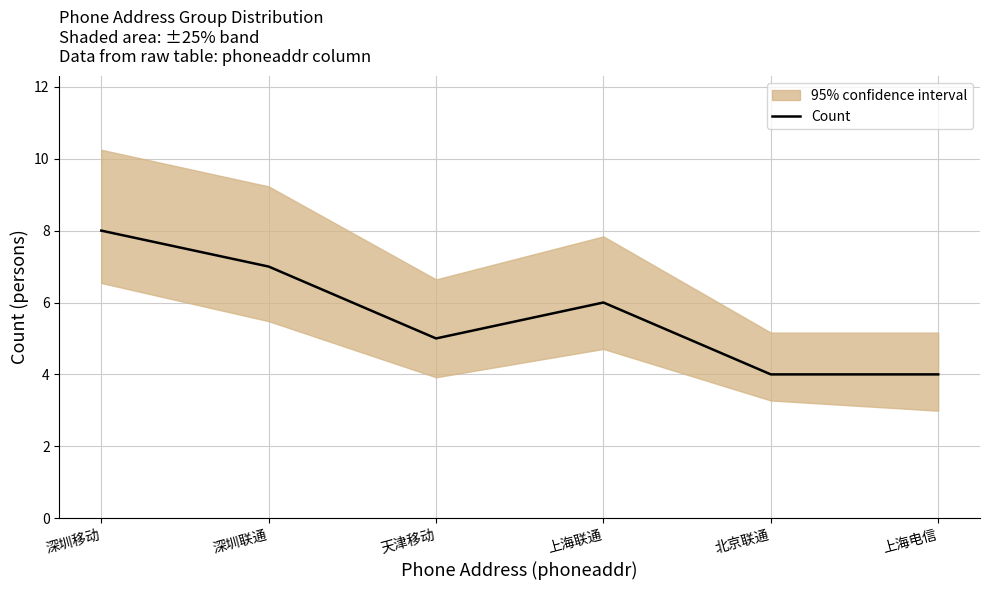

True or false: the data has more than 2 interior local peaks.

False